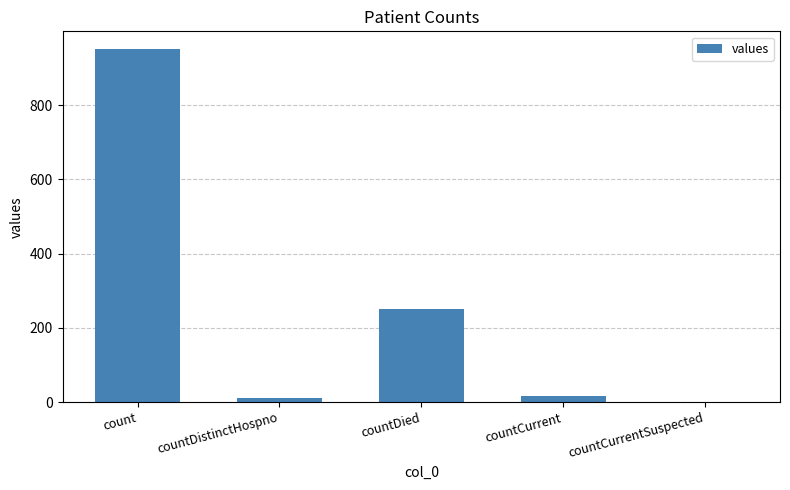

Reading left to right, what are all the values shown in this chart?

count=951	countDistinctHospno=12	countDied=250	countCurrent=16	countCurrentSuspected=0